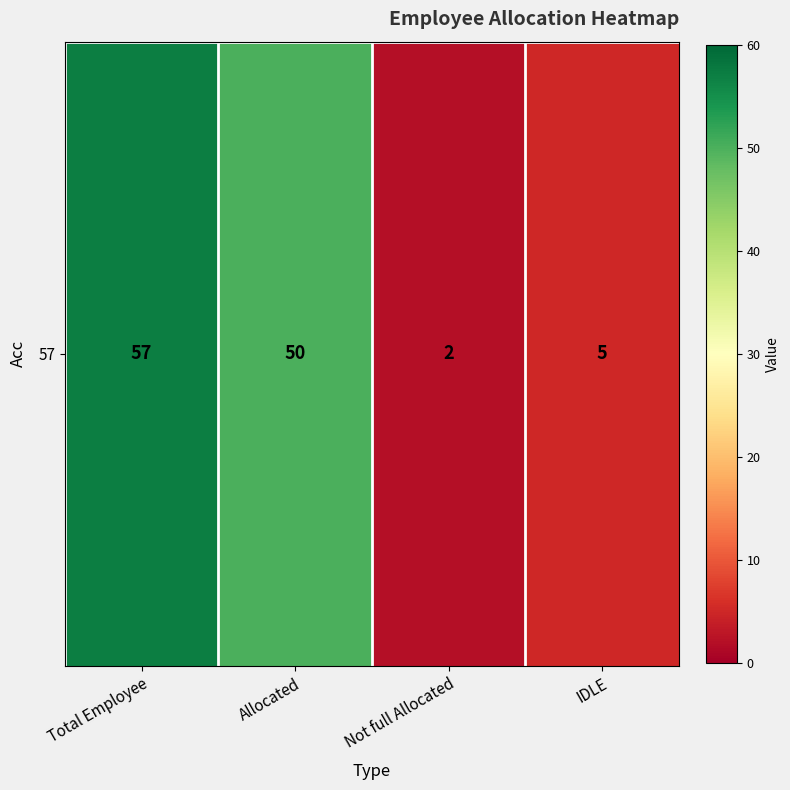

Reading right to left, extract all data points from this chart.

5	2	50	57